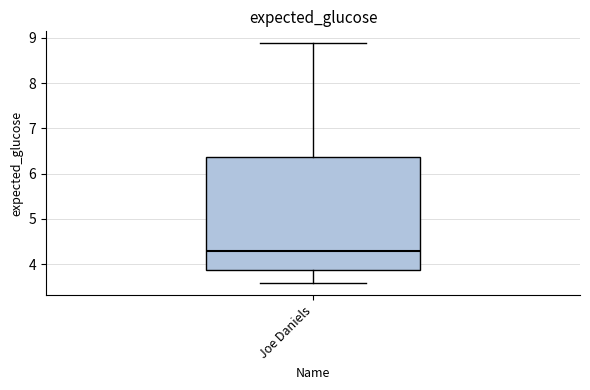

Transcribe this box plot: give where the median line is, the range the box spans, and where the two whiskers end, as read against the y-axis. The values are not printed on the chart, so give them approximately, as read against the axis.

median 4.3, box 3.9 to 6.4, whiskers 3.6 to 8.9